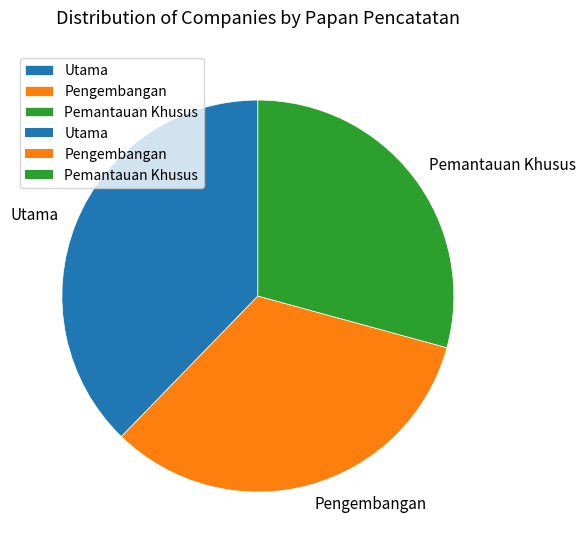

Combined, do Utama and Pemantauan Khusus account for over 50%?

Yes